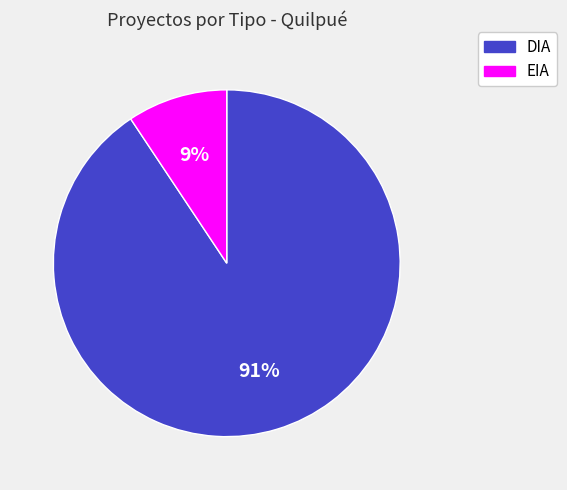

To the nearest percent, what is the average slice percentage?

50%